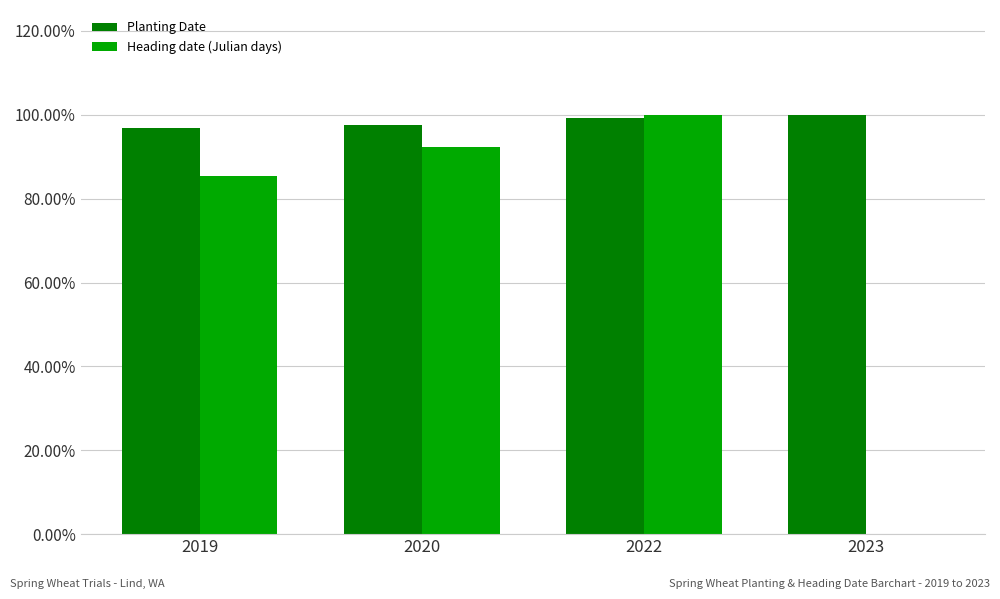

Are the bars grouped side by side (vs. stacked)?

Yes